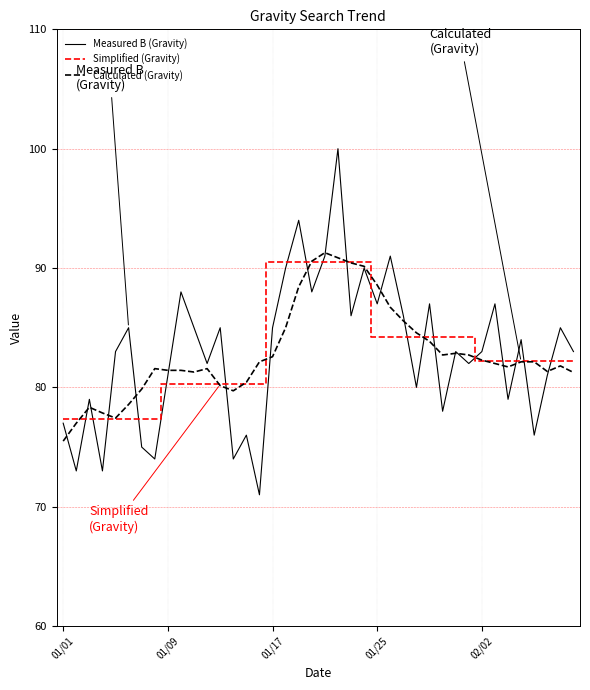

Which series has the widest spread of values?

Measured B (Gravity)